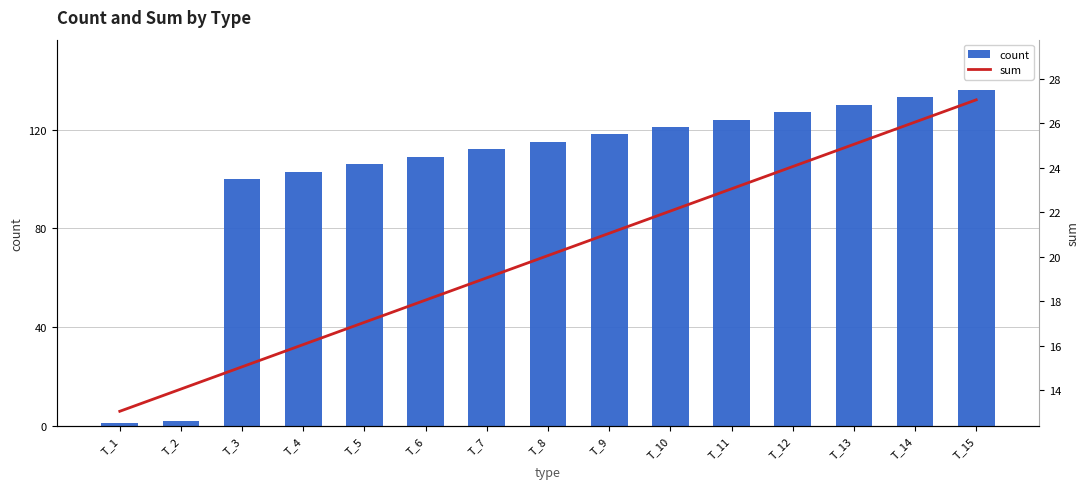

What is the difference between the maximum and minimum values in the count series?

135